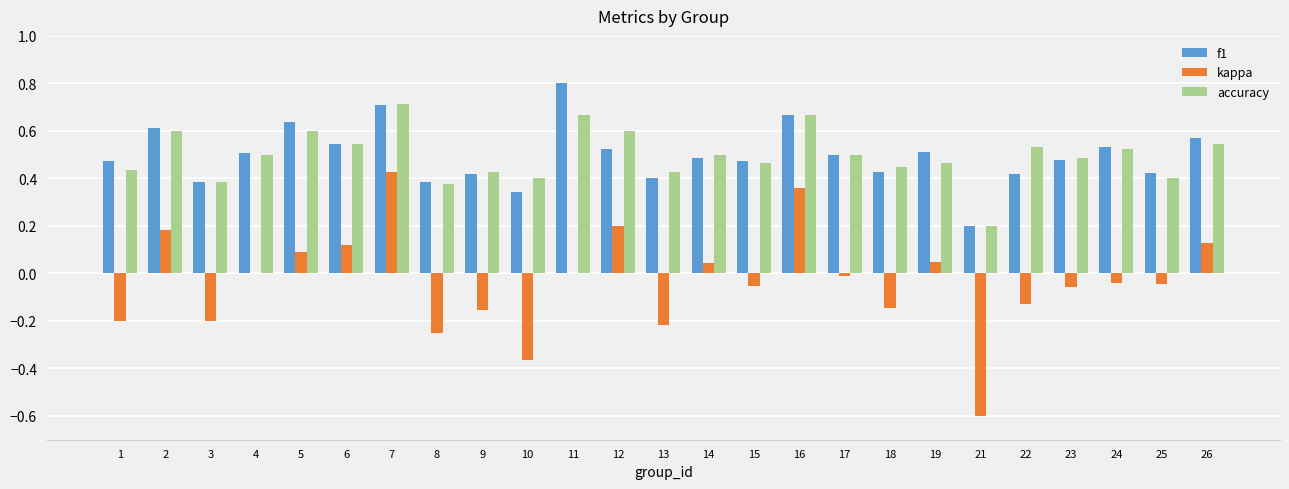

How many groups of bars are there?

25